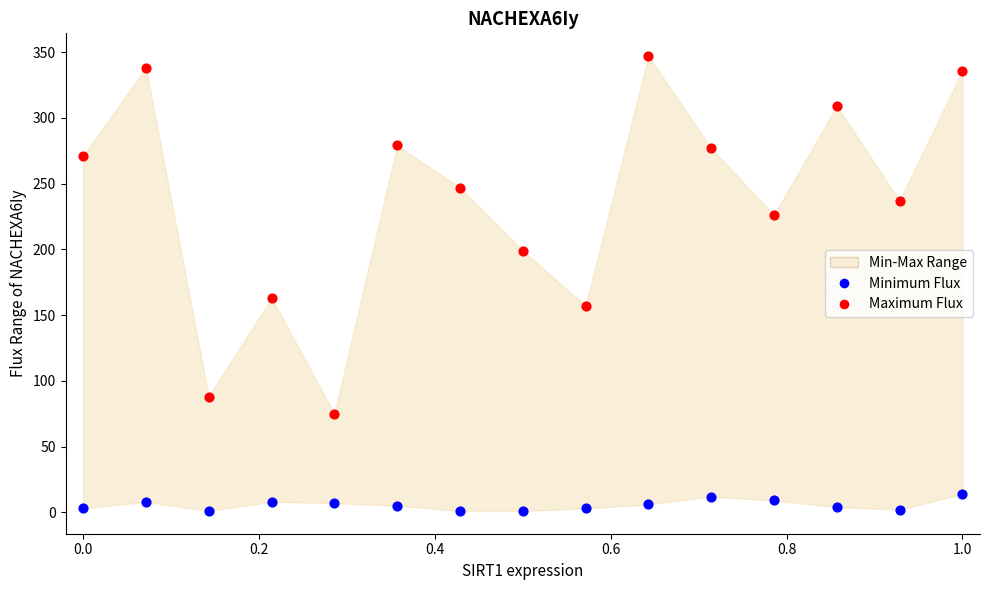

Across all data points, what is the range of Y values (max minus min)?

346